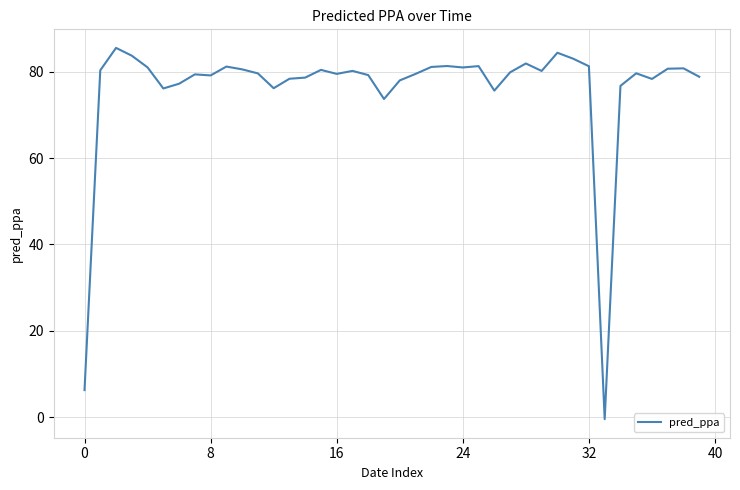

What is the maximum value shown in the chart?

85.5